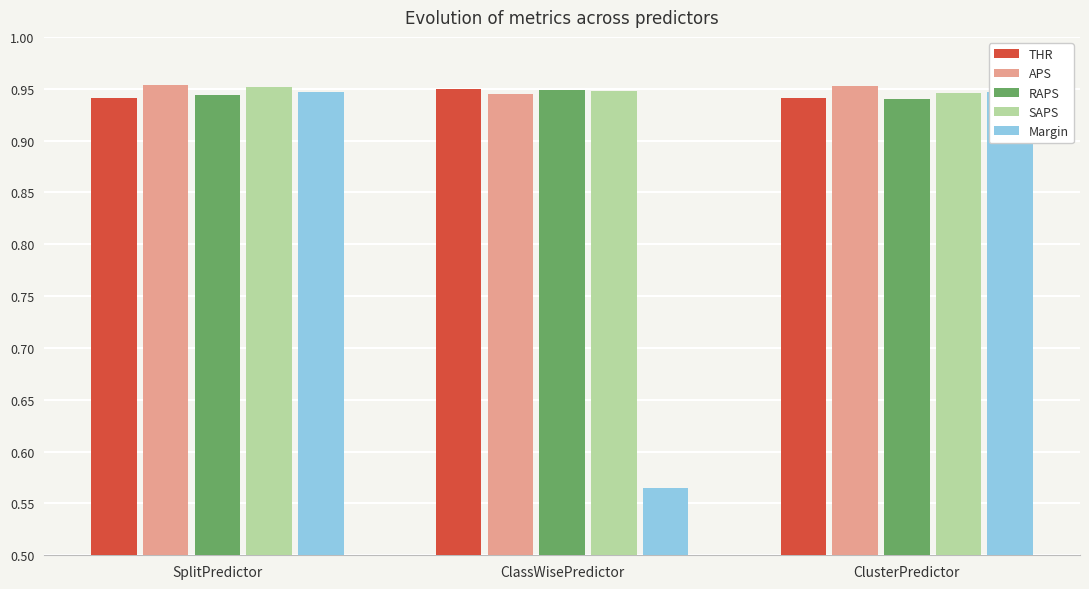

Is it true that SAPS equals 1.6 at ClassWisePredictor?

False